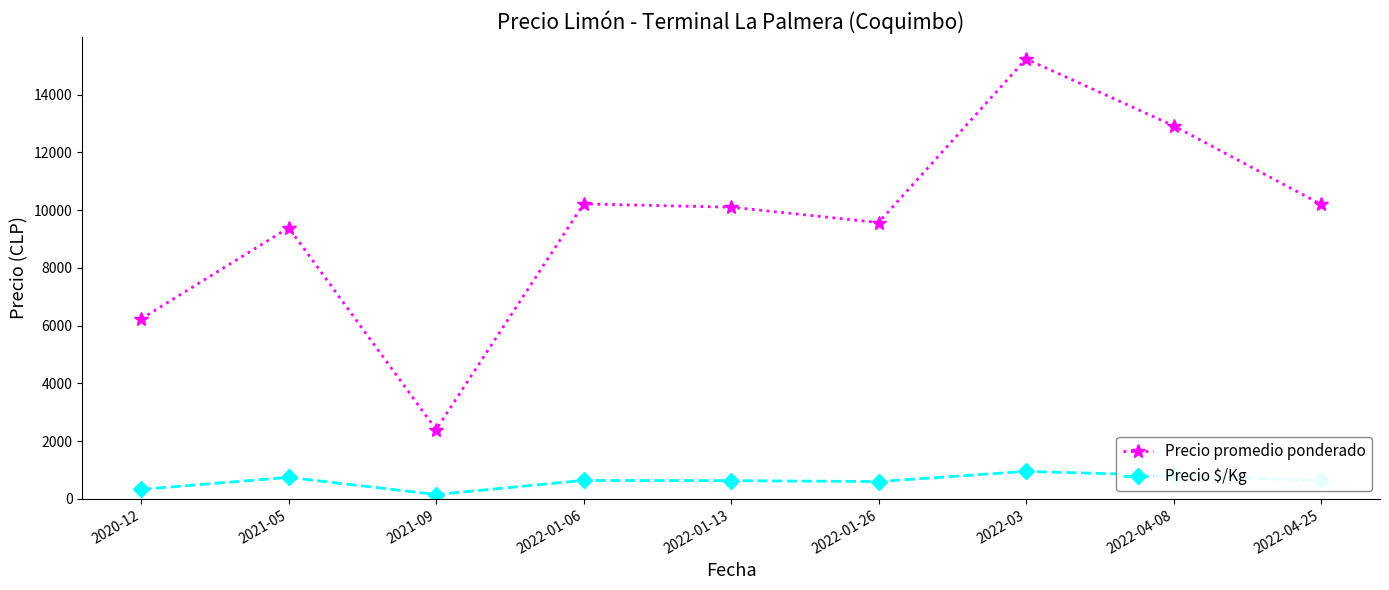

In Precio $/Kg, how many points are higher than both neighbors (excluding endpoints)?

3